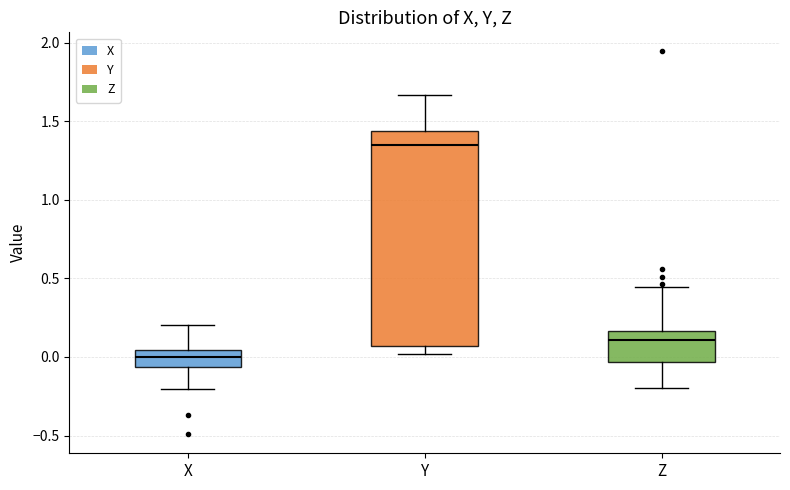

Where does the upper whisker of the box for Y end on the y-axis? The values are not printed on the chart, so give them approximately, as read against the axis.

1.65